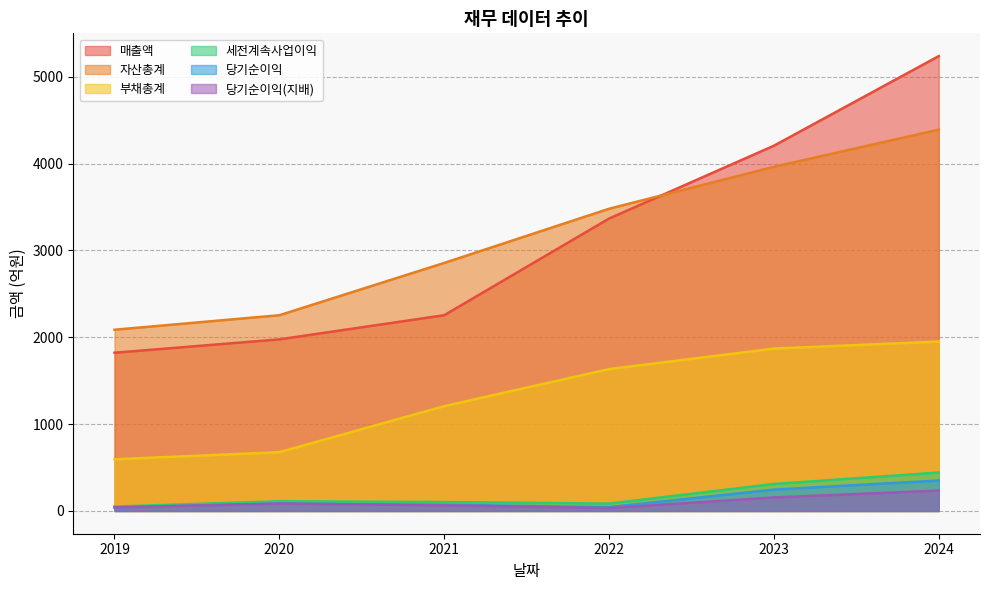

What is the spread (max minus min) of values at 2024?

5003